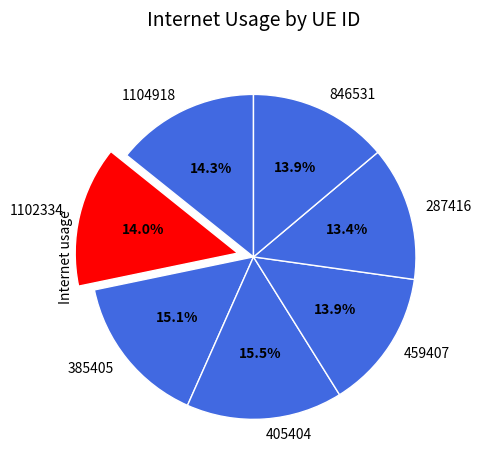

Count the number of slices in the pie.

7